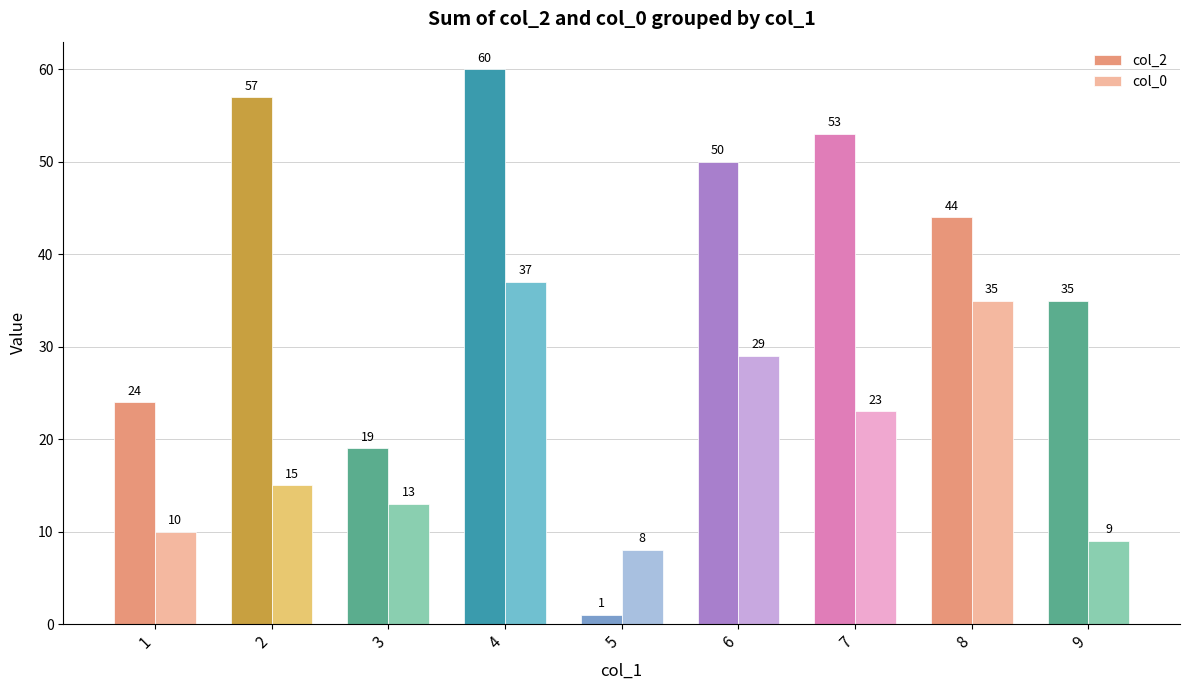

How many bars are there in total?

18